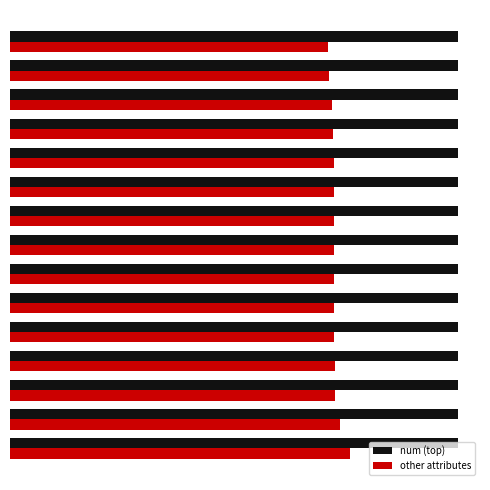

What are all the series names shown in the legend?

num (top), other attributes